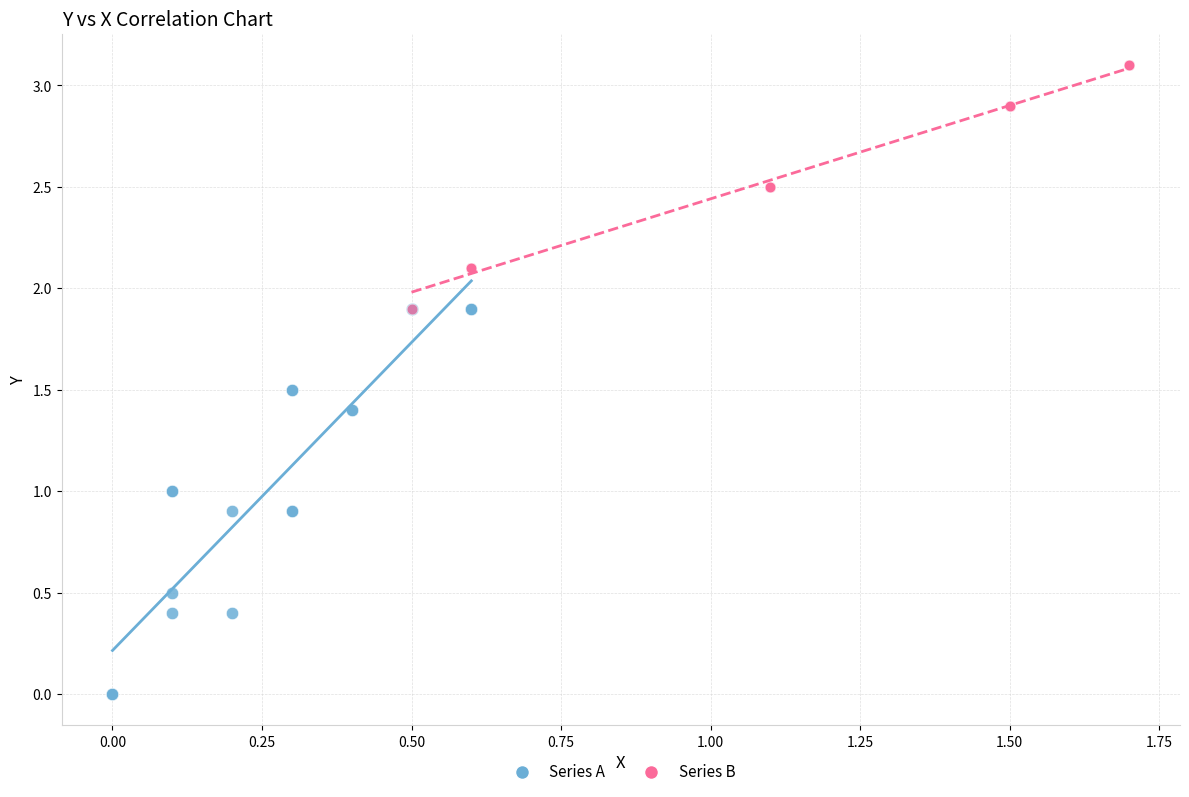

Which series has the widest spread of Y values?

Series A